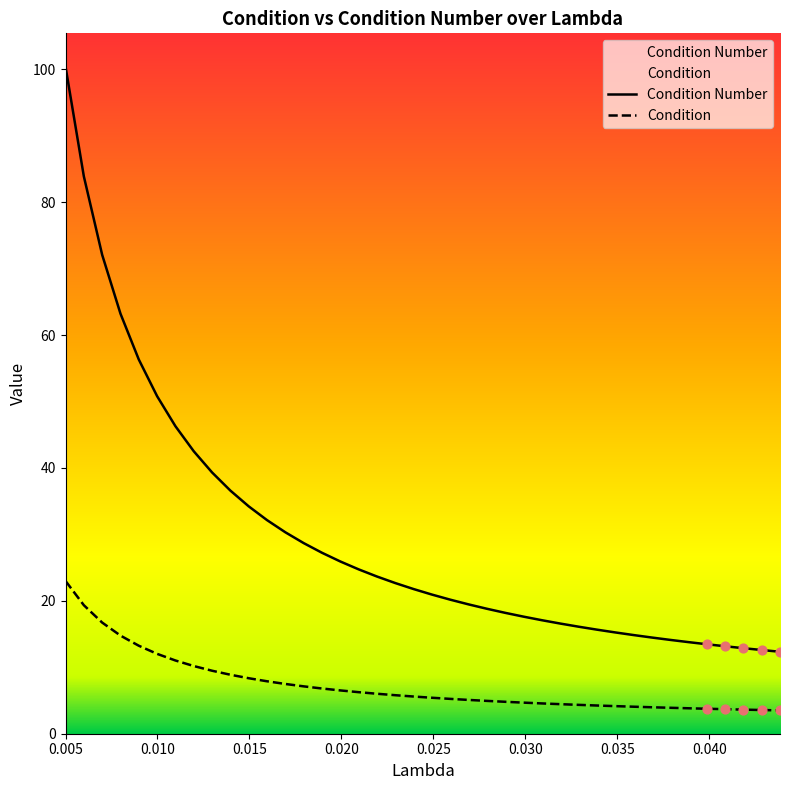

What are all the series names shown in the legend?

Condition, Condition Number